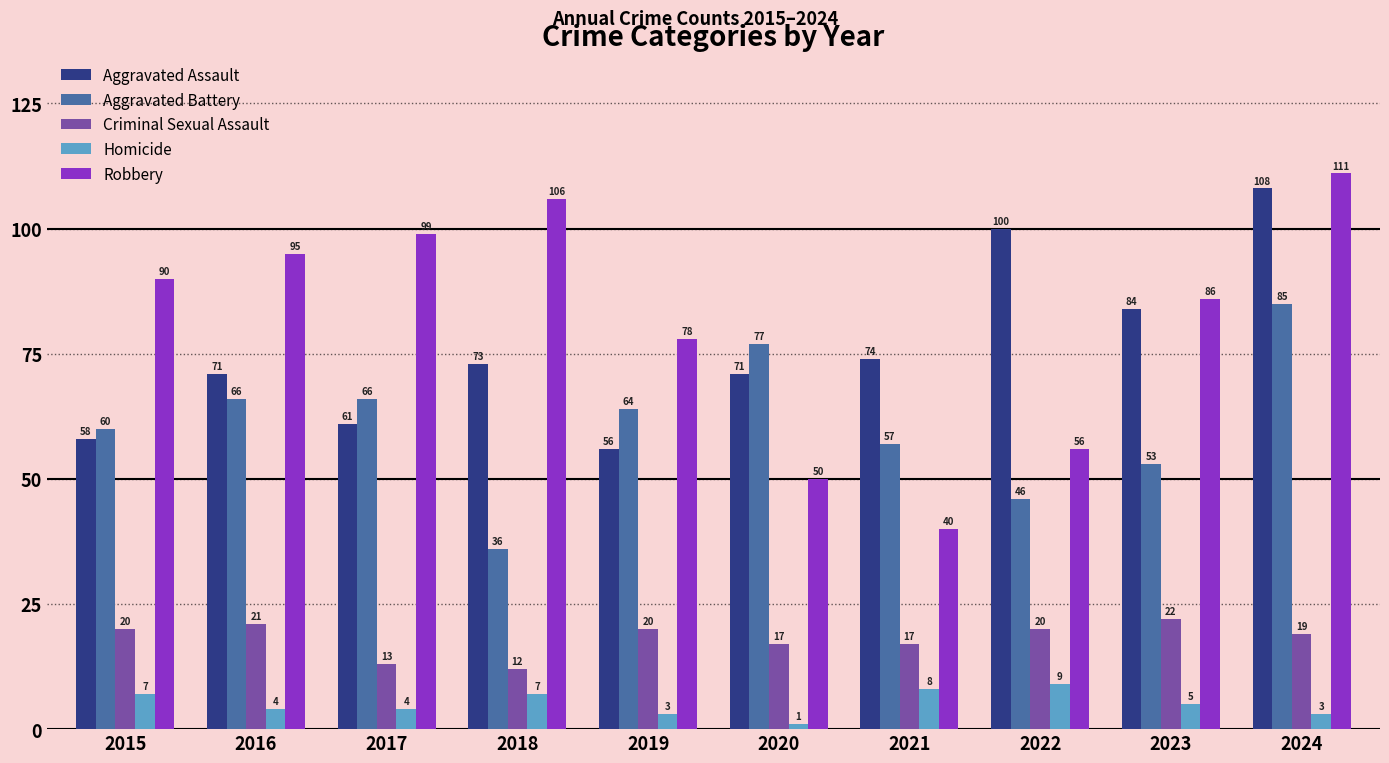

Which series has the largest total across all categories?

Robbery